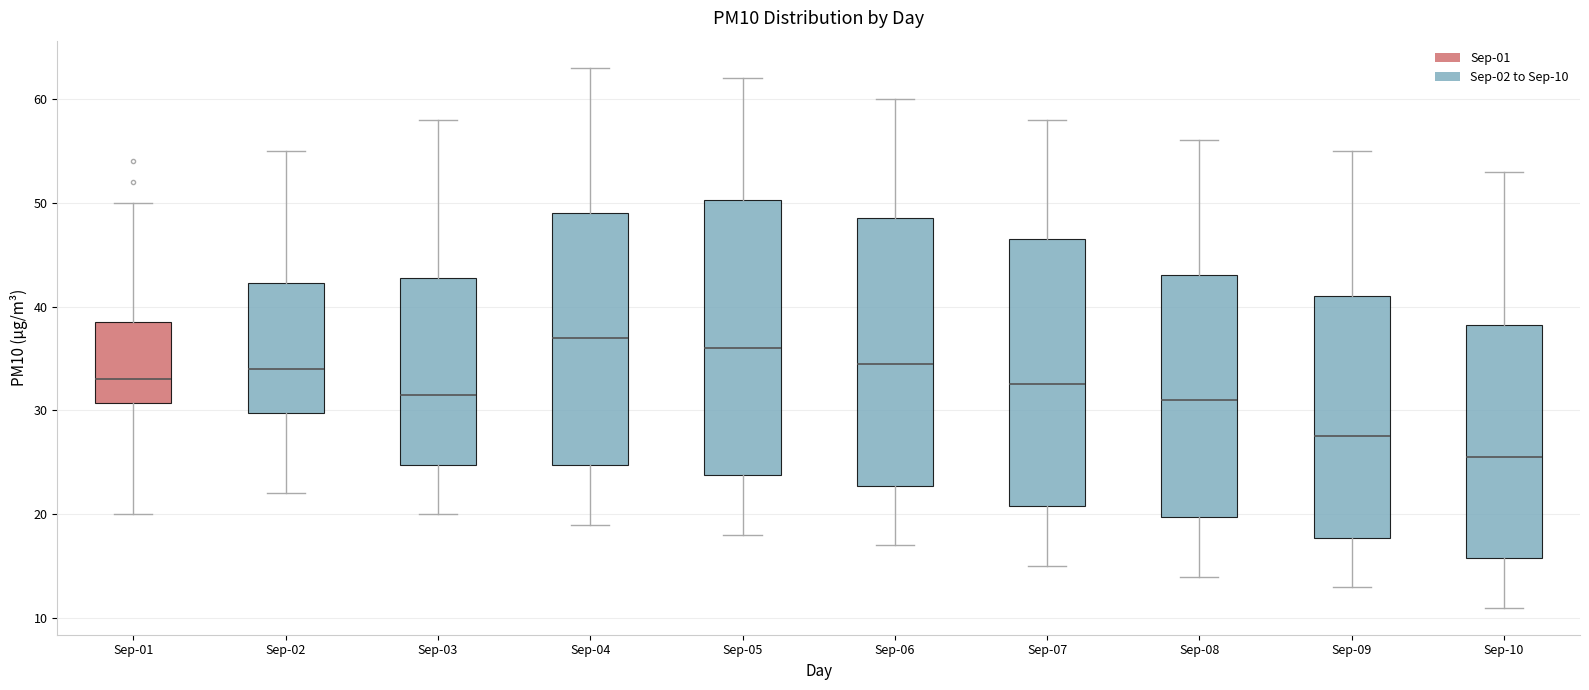

Where is the lower edge of the box for Sep-09 on the y-axis? The values are not printed on the chart, so give them approximately, as read against the axis.

18